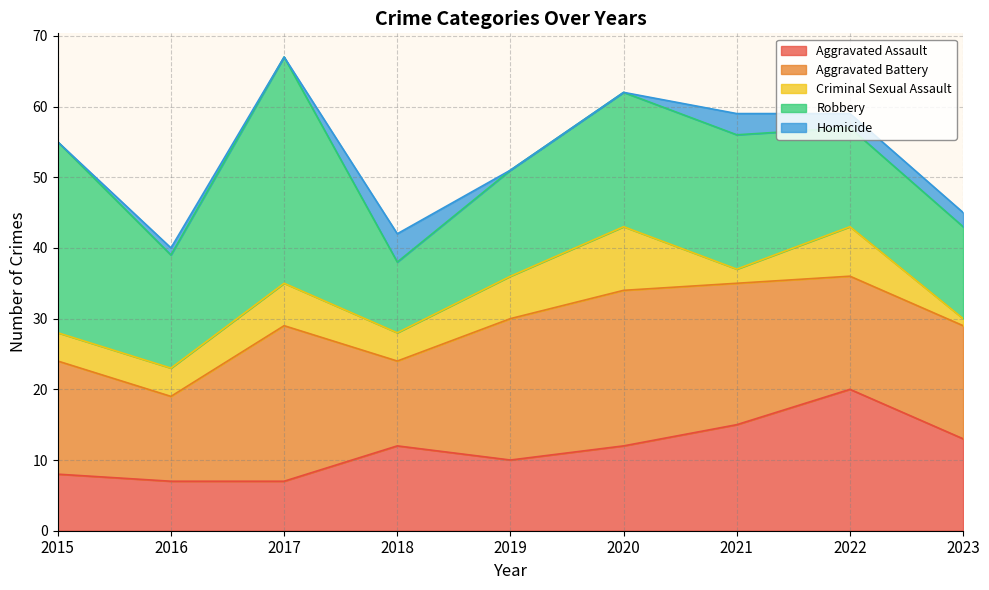

Between 2020 and 2015, which is larger?

2020